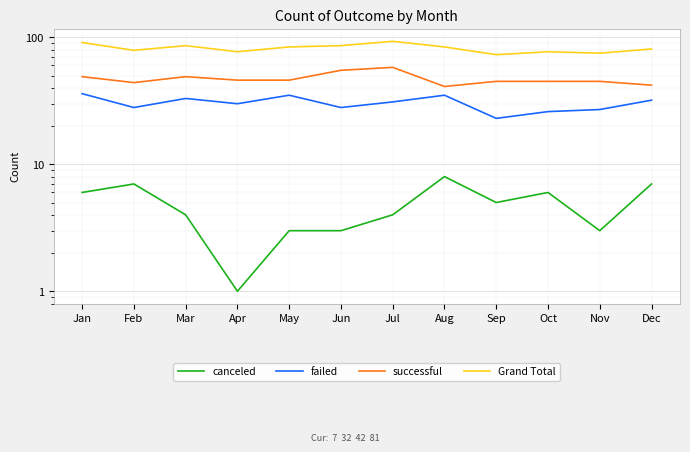

Where is failed nearest to the value 29?

Feb